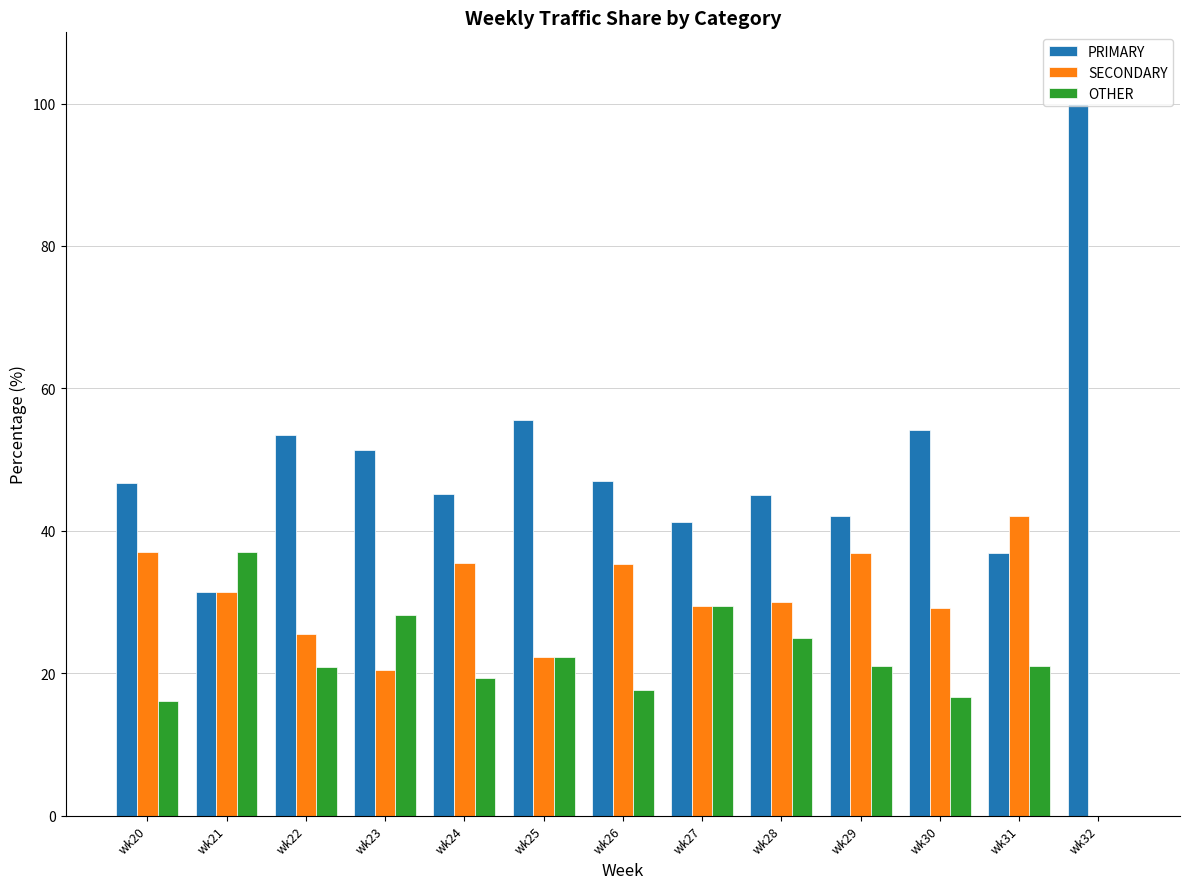

Where does the PRIMARY series first go above 46?

wk20